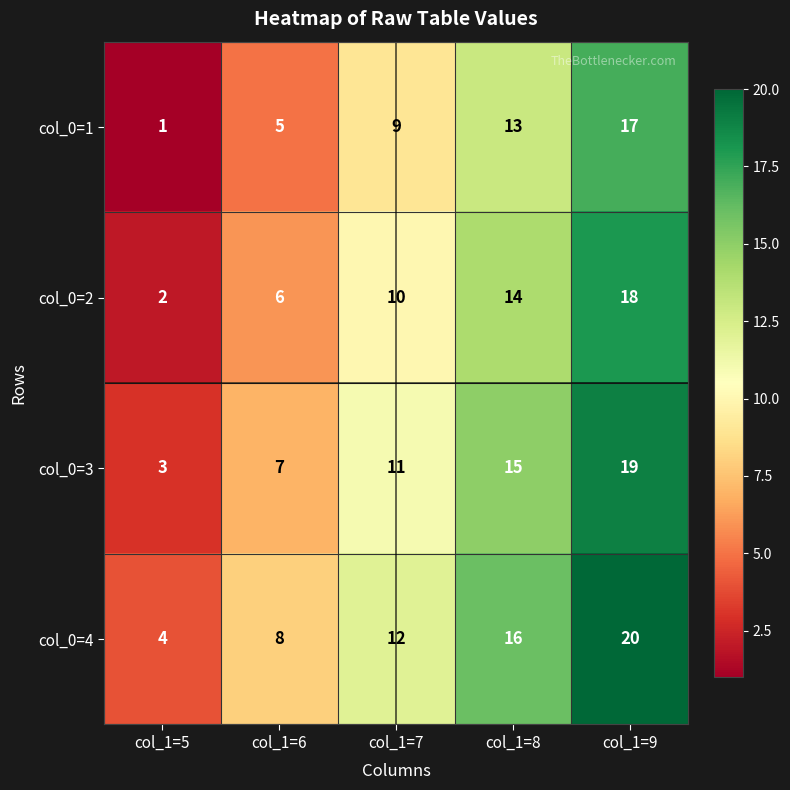

How many categories are shown in the chart?

5